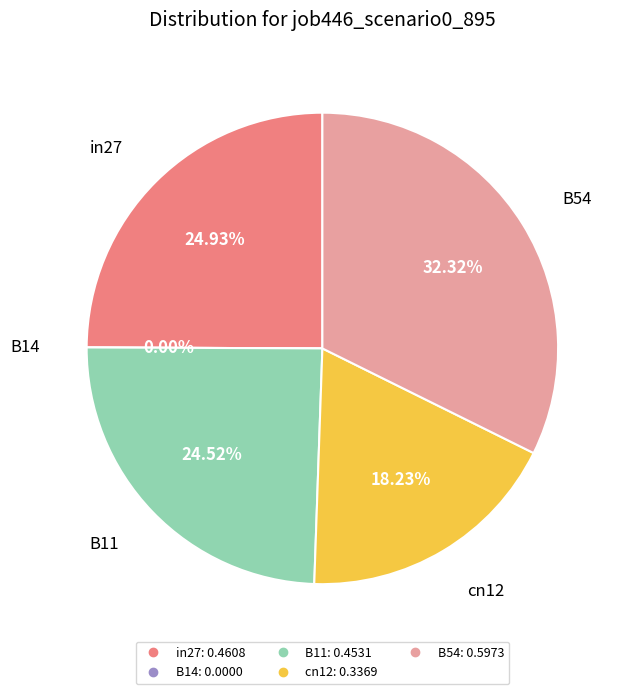

Count the number of slices in the pie.

5